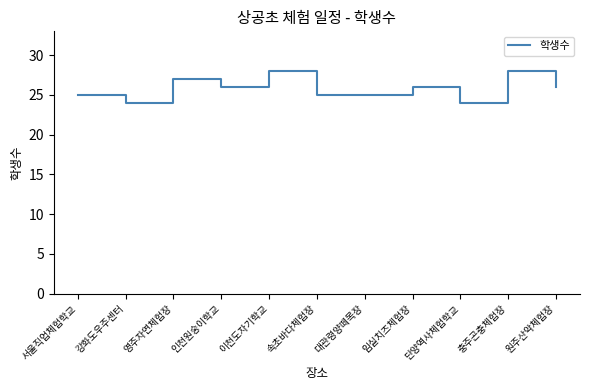

Between 영주자연체험장 and 서울직업체험학교, which is larger?

영주자연체험장